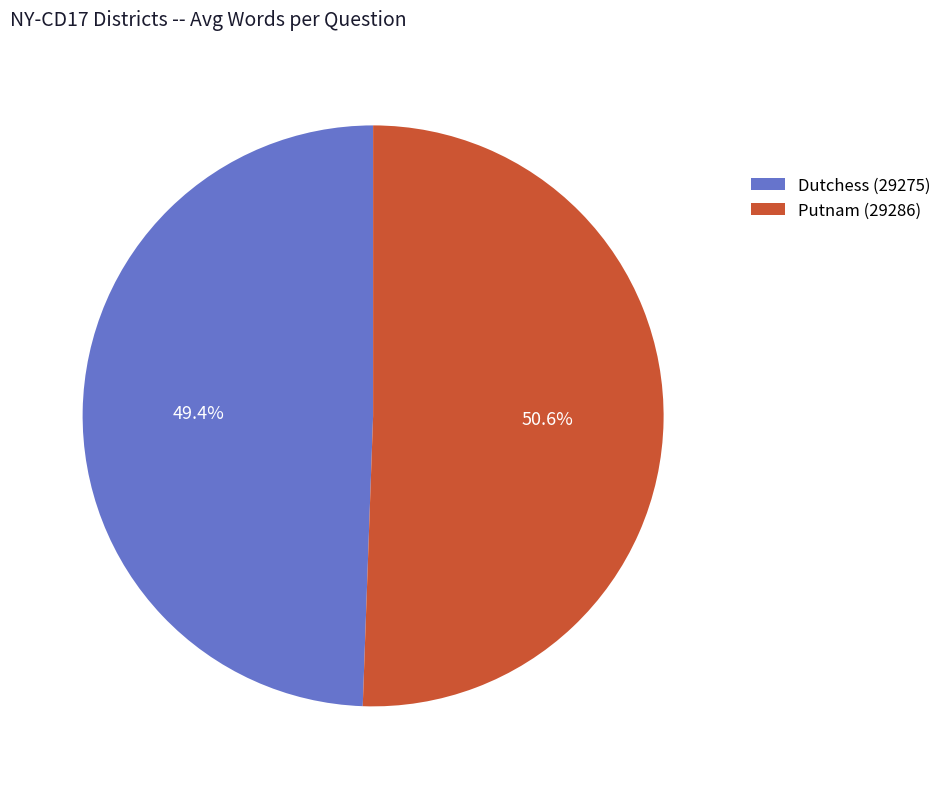

To the nearest percent, what is the average slice percentage?

50%